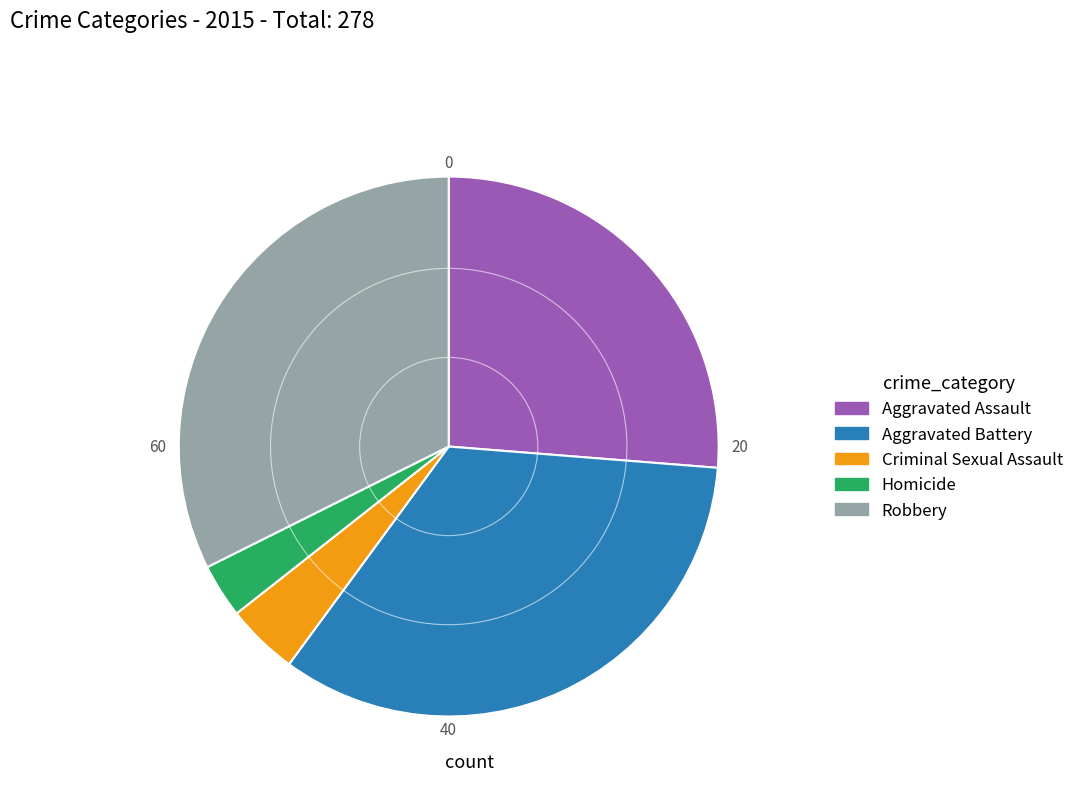

Which has a higher value, Aggravated Assault or Aggravated Battery?

Aggravated Battery